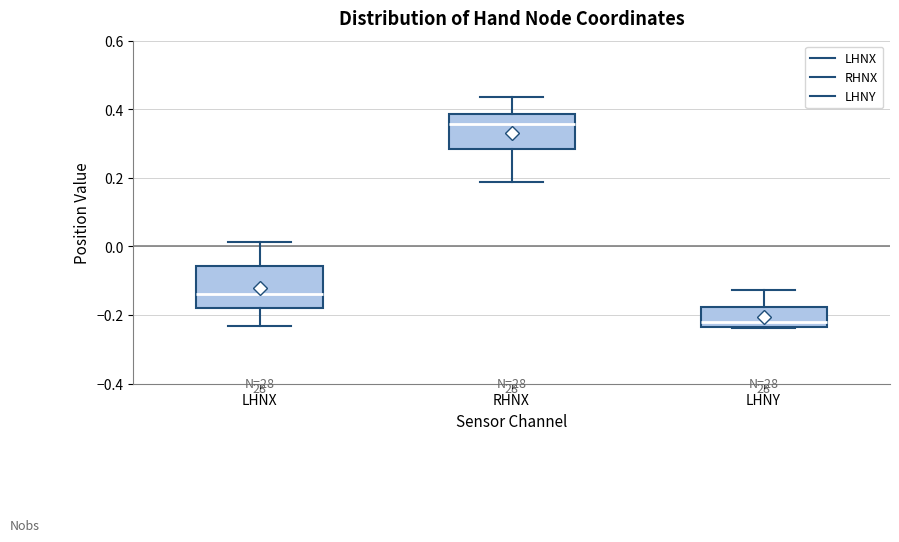

Comparing the boxes themselves (not the whiskers), which one is the tallest?

LHNX